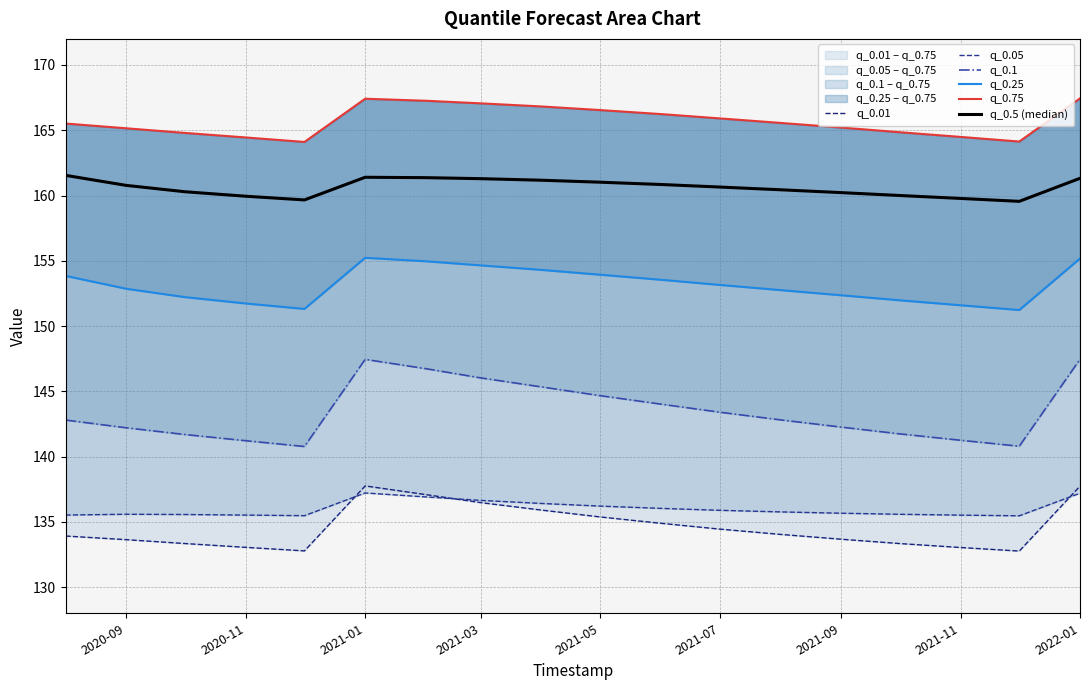

What is the difference between the second highest and minimum values in the q_0.5 (median) series?

1.8